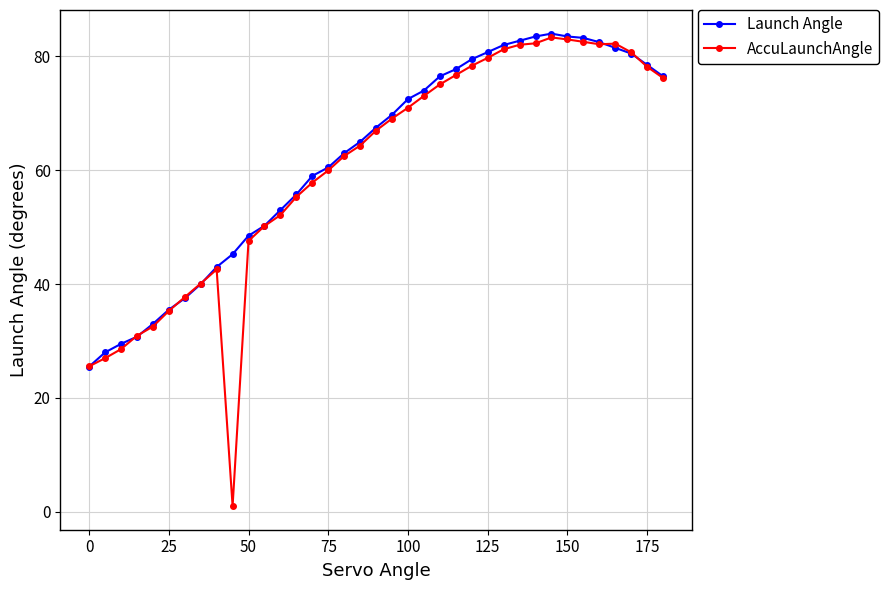

What is the value of the Launch Angle point at the 5th from the left?

33.0